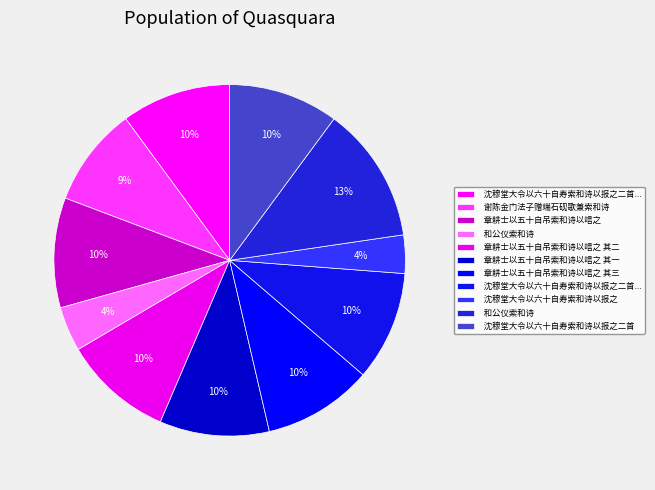

How many segments does this pie chart have?

11